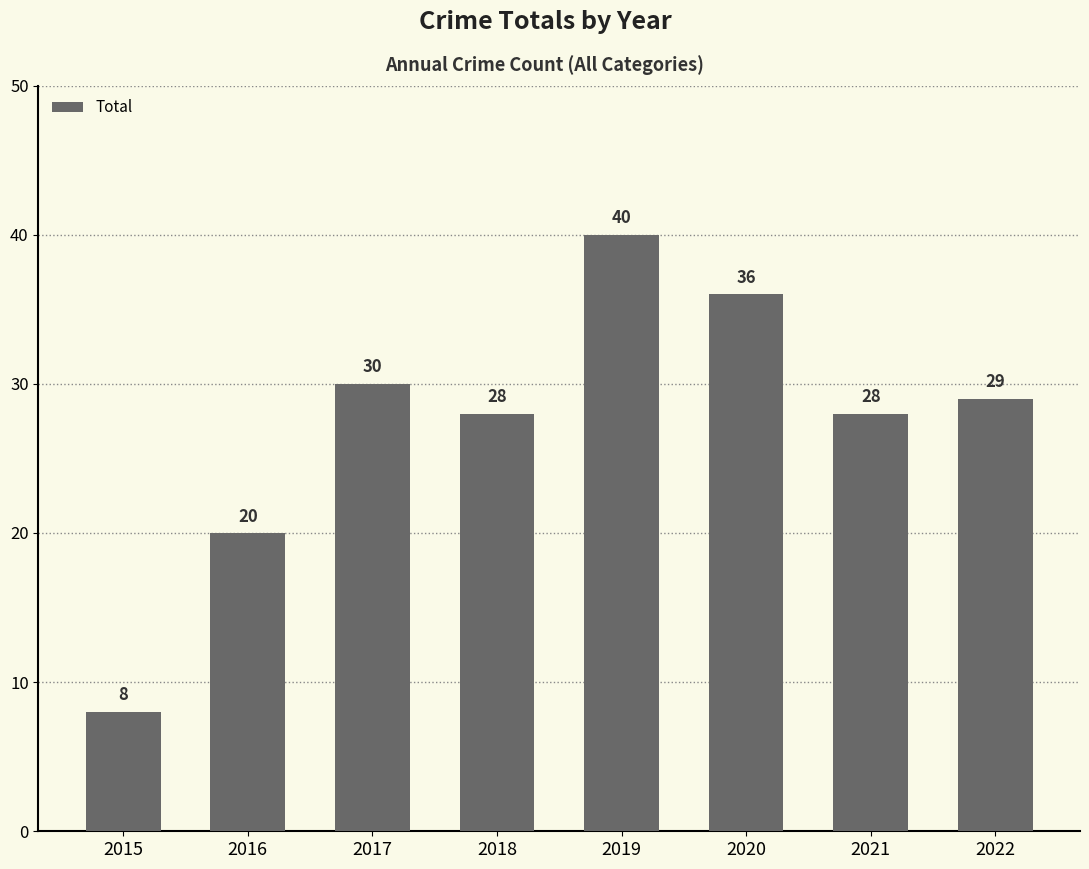

True or false: the data shows 28 at 2018.

True